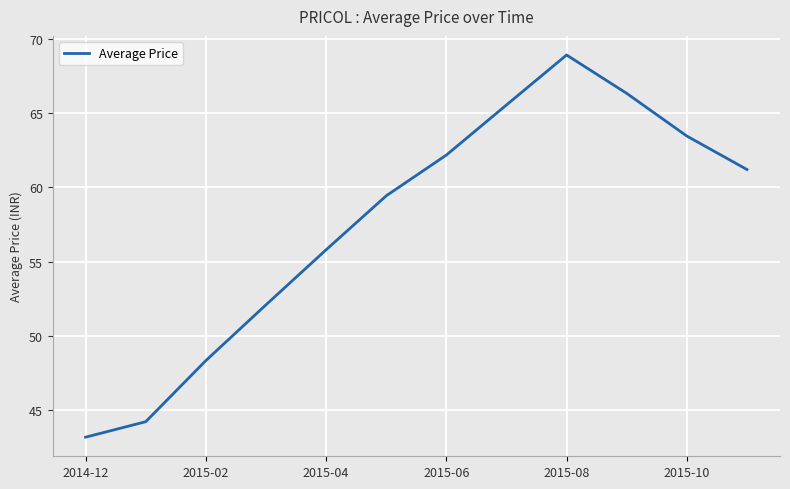

What is the greatest value displayed?

68.9